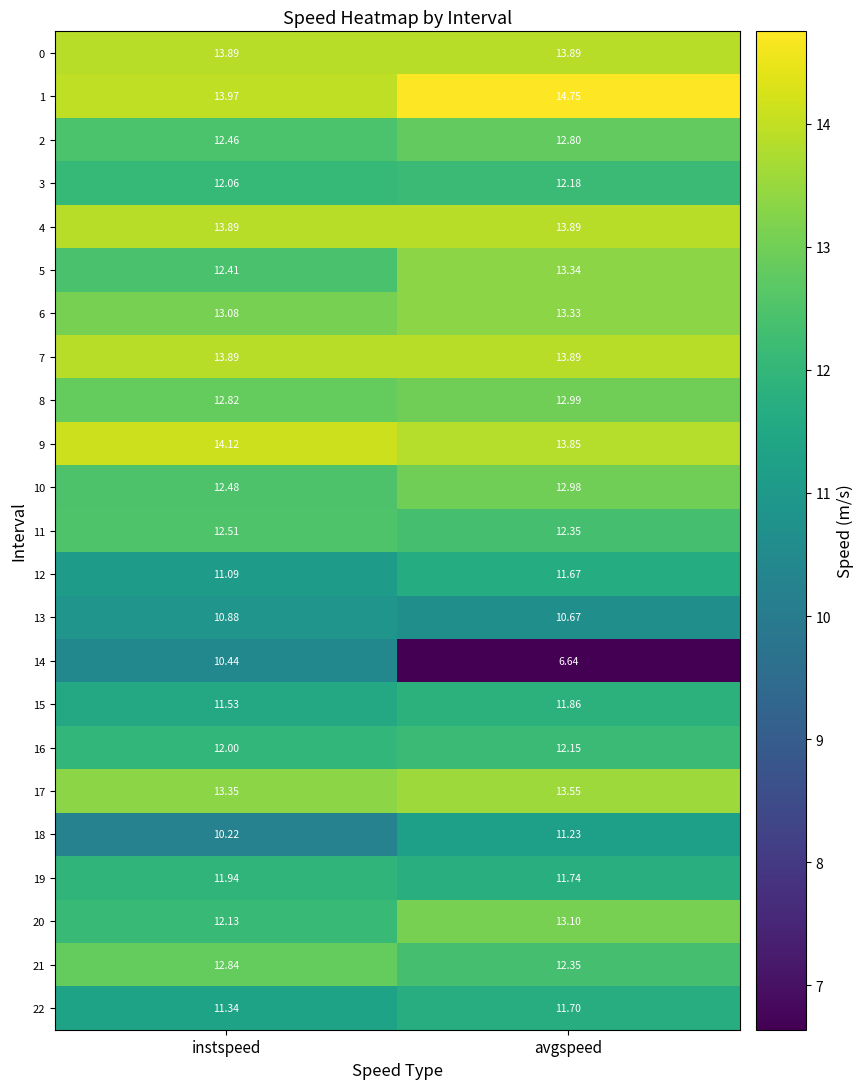

At how many categories does at least one series exceed 11?

2